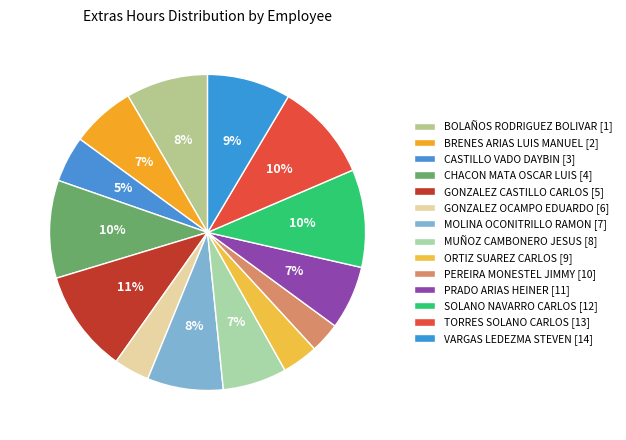

How many segments does this pie chart have?

14